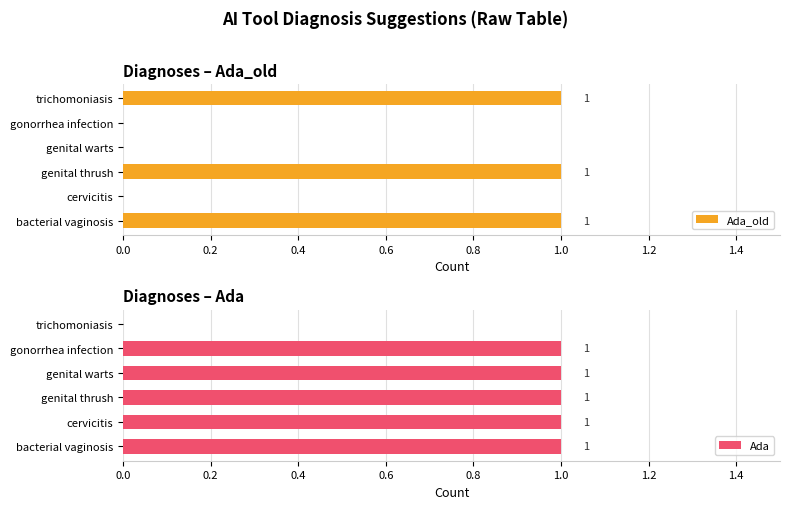

Rank the series by their maximum value, from lowest to highest.

Ada_old, Ada